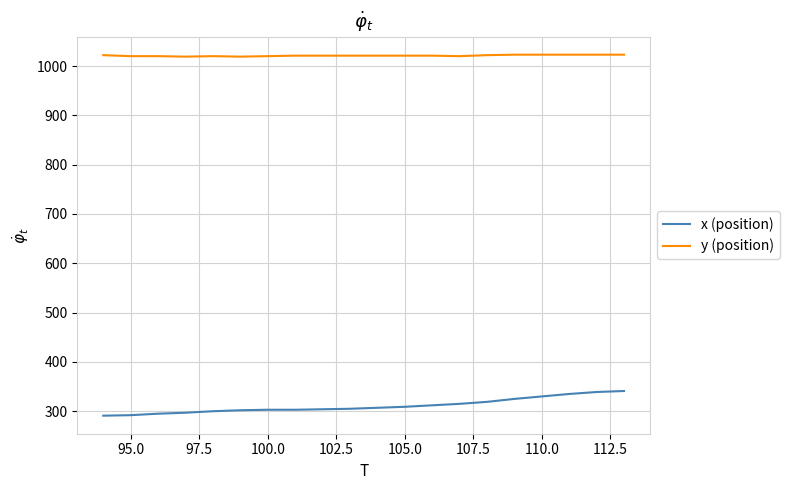

True or false: x (position) and y (position) cross at least once.

False